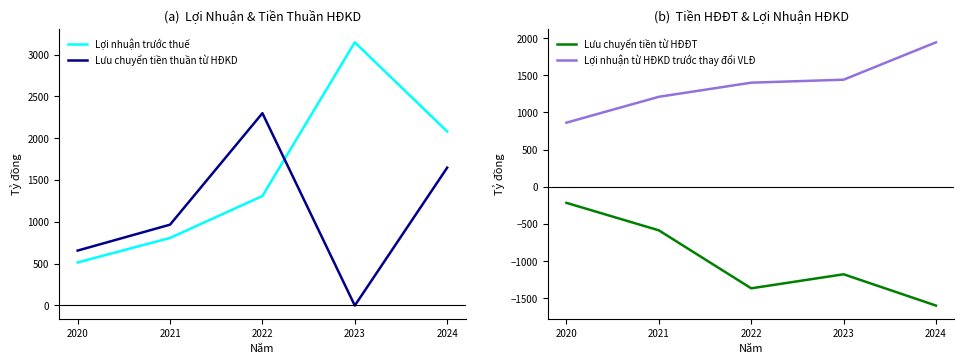

What is the sum of all Lưu chuyển tiền thuần từ HĐKD values?

5563